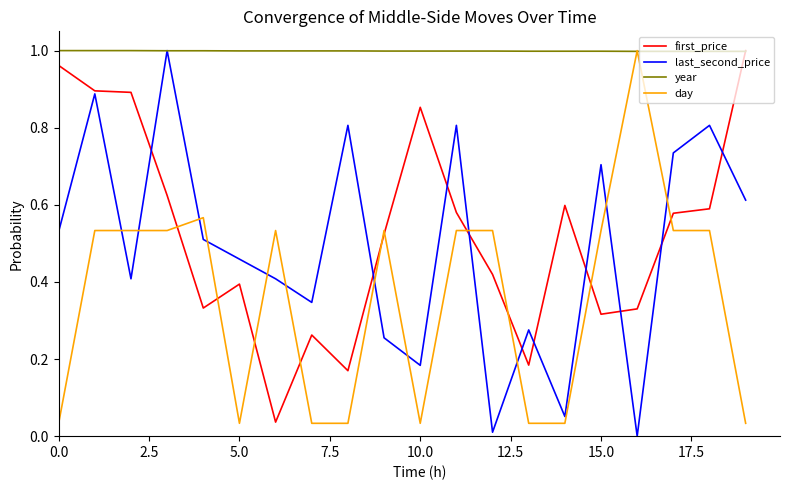

True or false: day and last_second_price intersect in this chart.

True